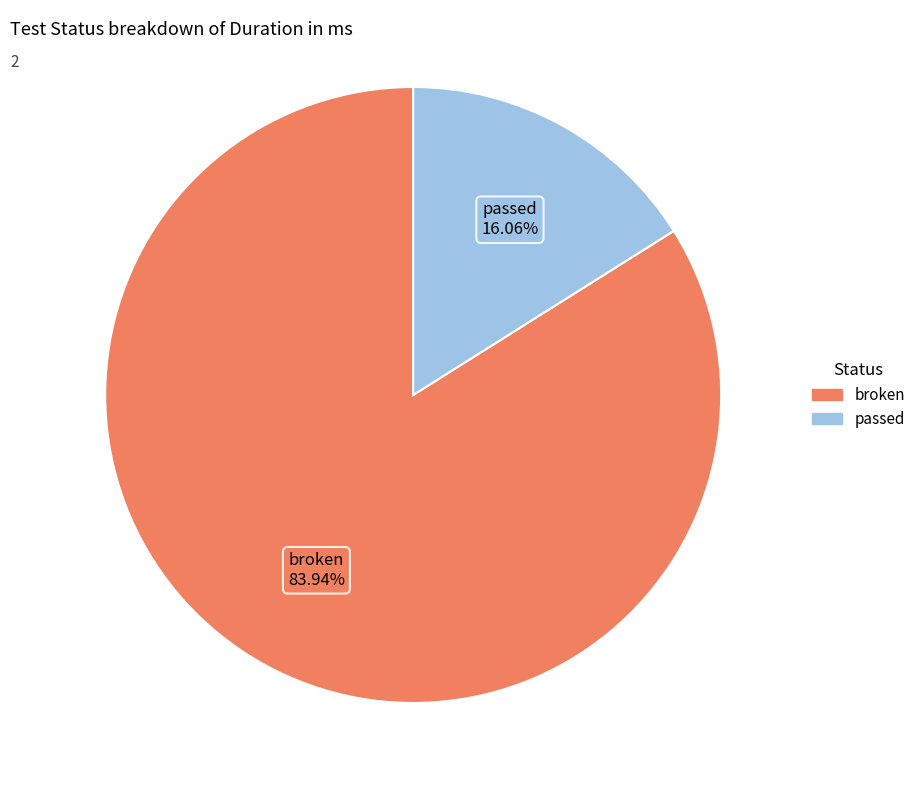

Rank the categories by value from highest to lowest.

broken, passed